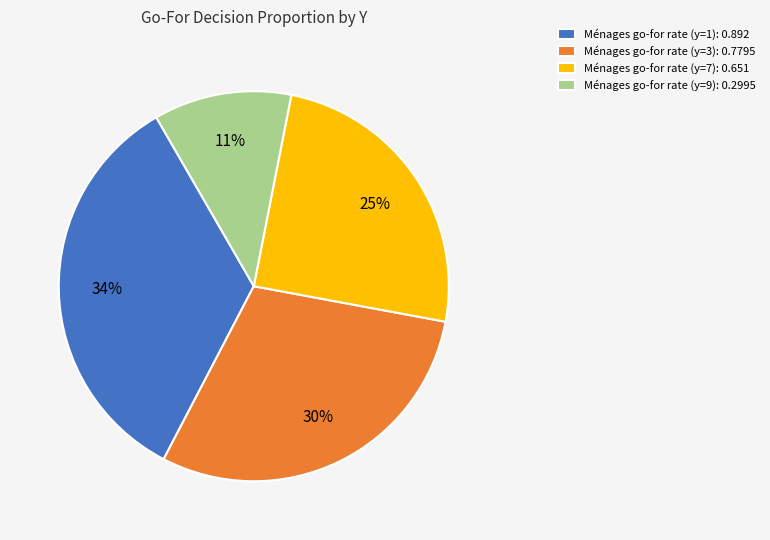

What is the ratio of the value at Ménages go-for rate (y=7): 0.651 to the value at Ménages go-for rate (y=3): 0.7795?

0.8